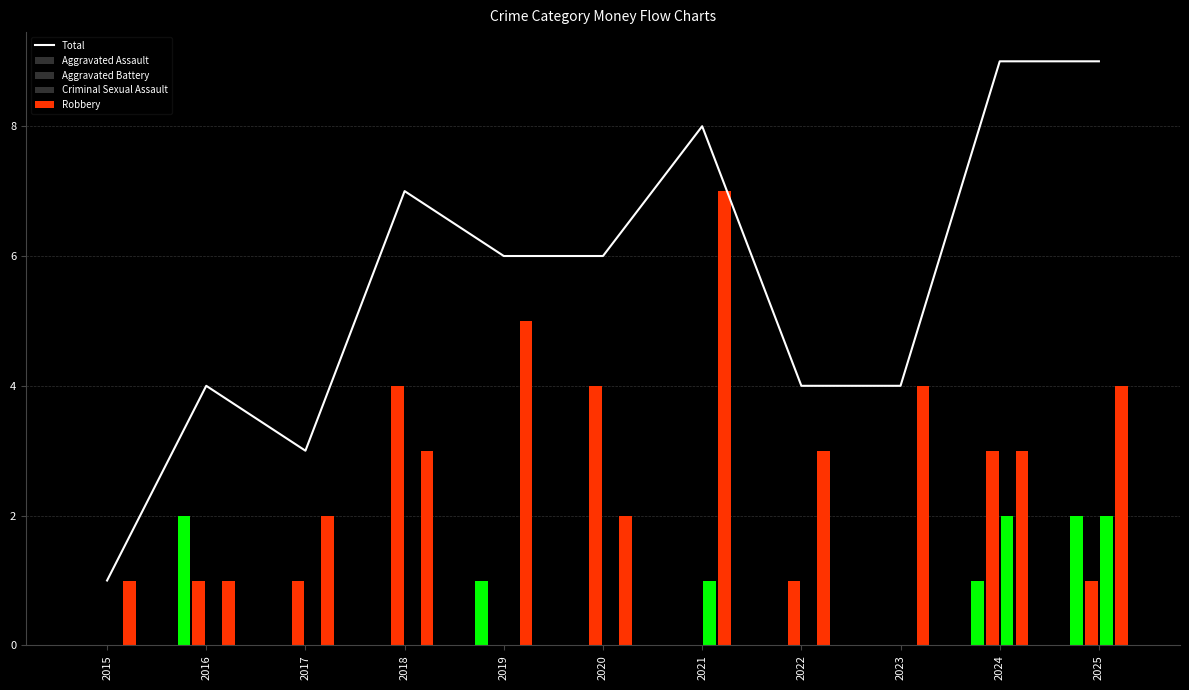

What is the difference between the maximum and minimum values in the Criminal Sexual Assault series?

2